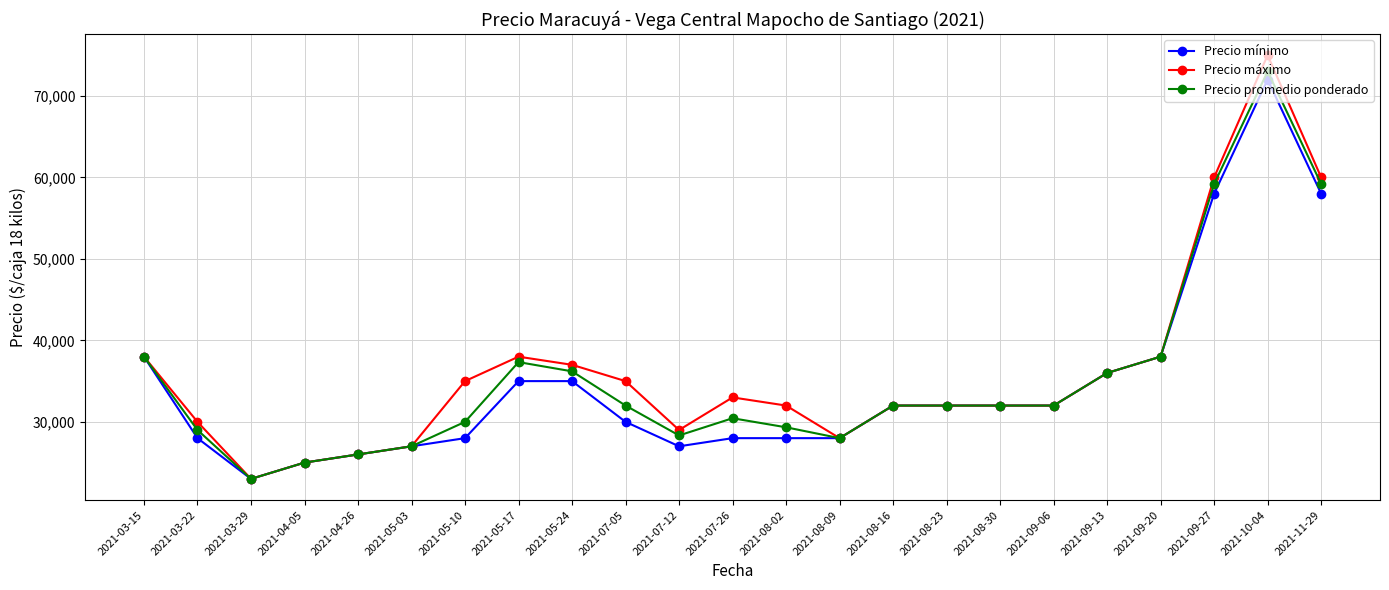

What is the total value across all series at 2021-08-02?

89333